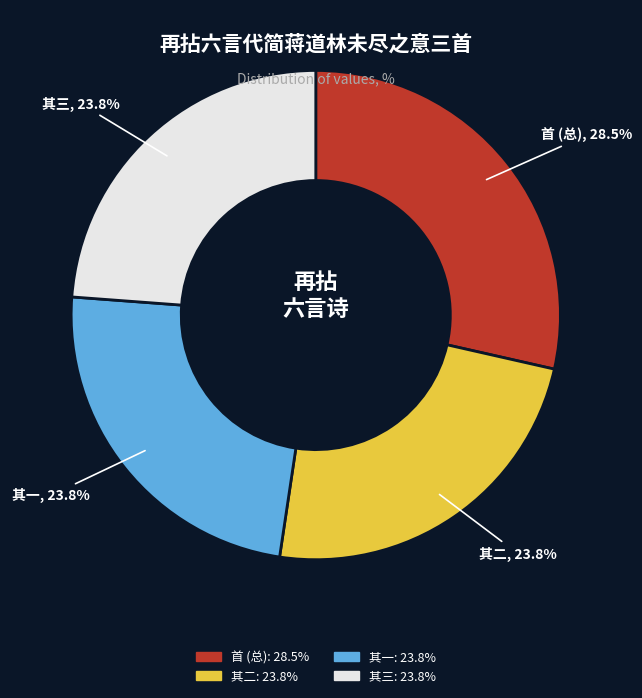

Does any single category account for the majority?

No